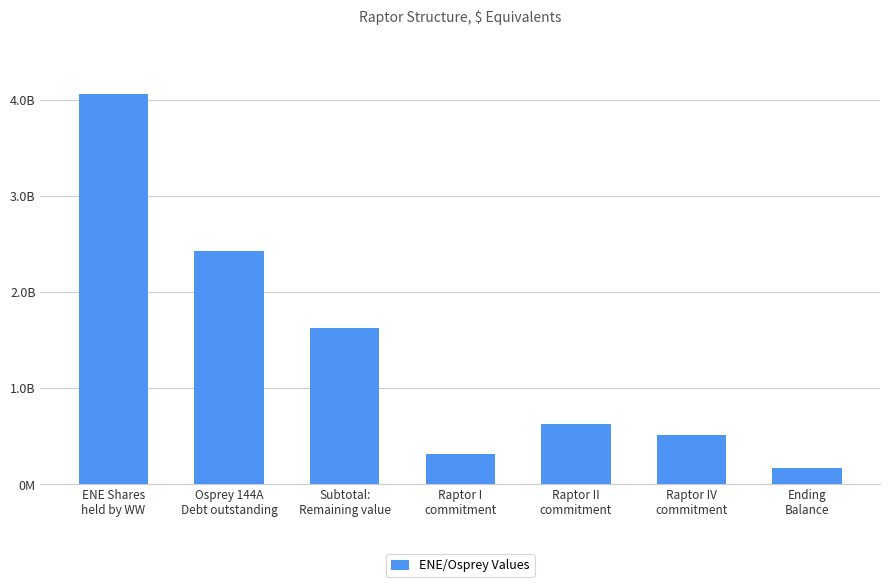

Reading left to right, list all the values displayed in this chart.

4057500000.0	2427000000.0	1630500000.0	314598668.2	633764458.5	513358551.8	168778321.5